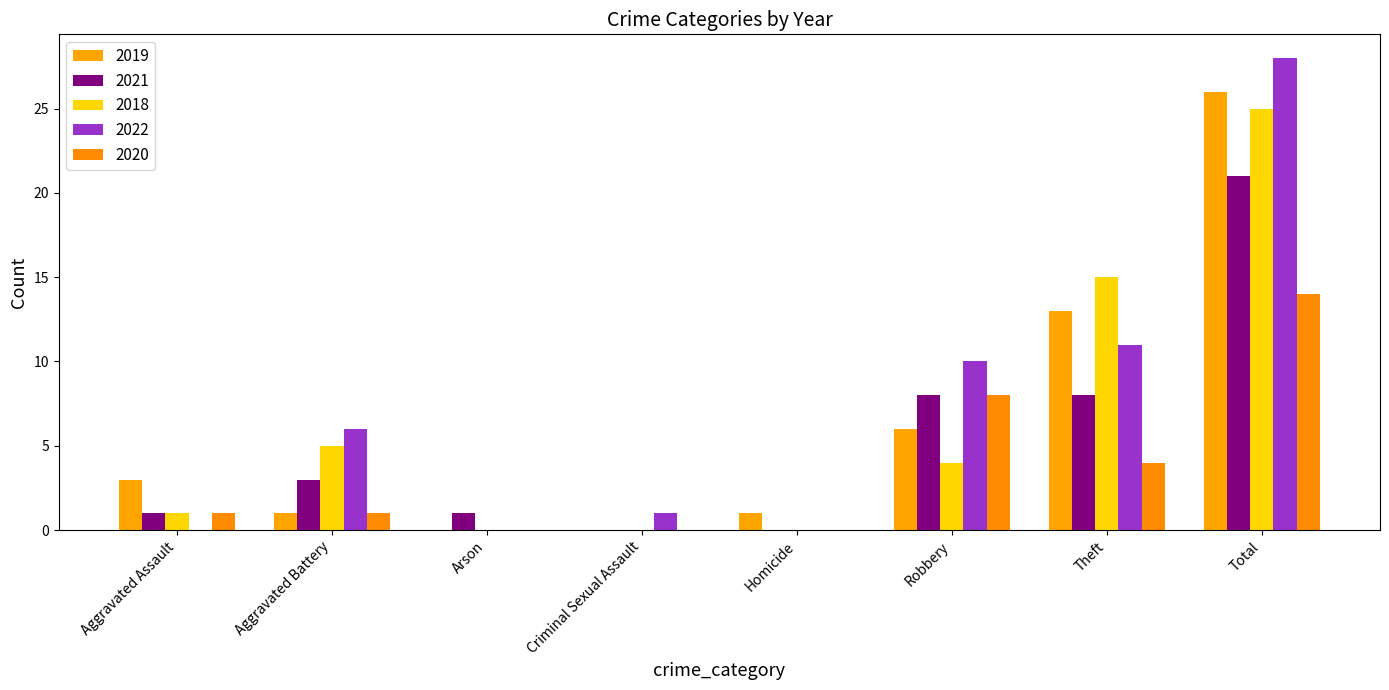

Which series has the largest range (max minus min)?

2022